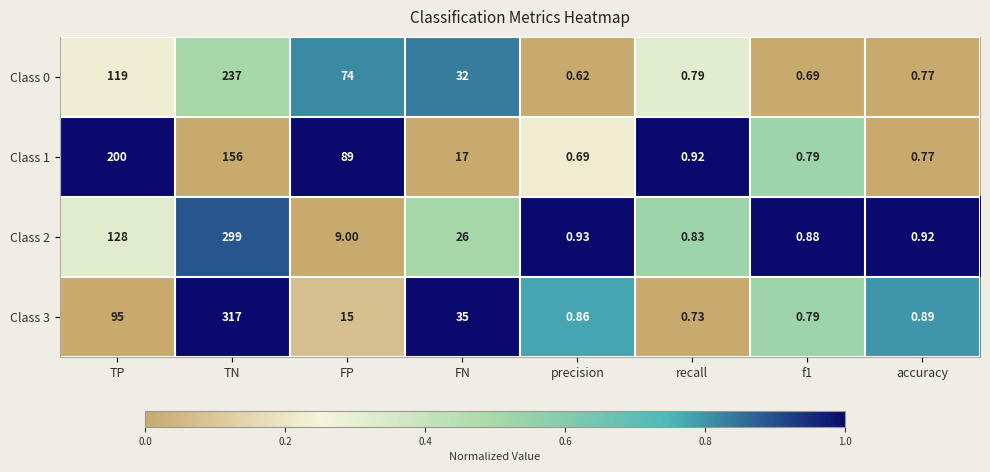

Which series has the largest range (max minus min)?

Class 3